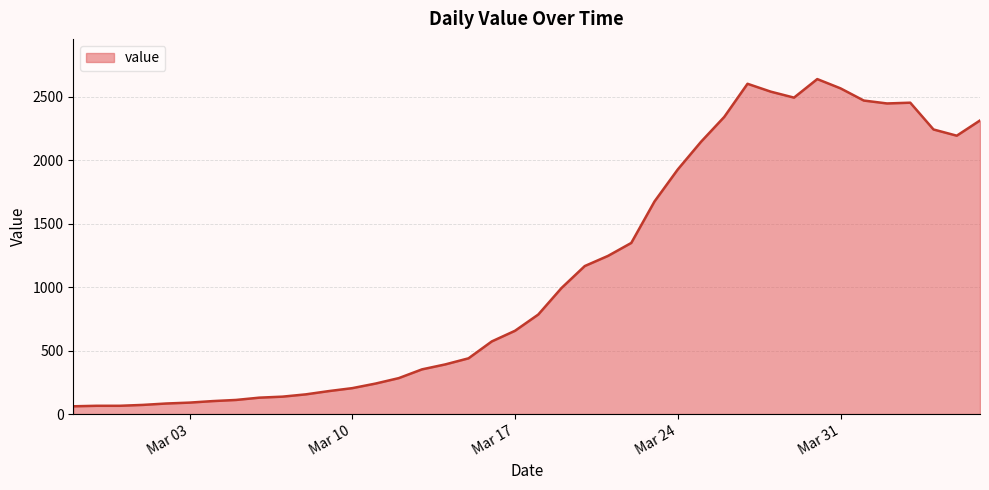

What is the minimum value shown in the chart?

61